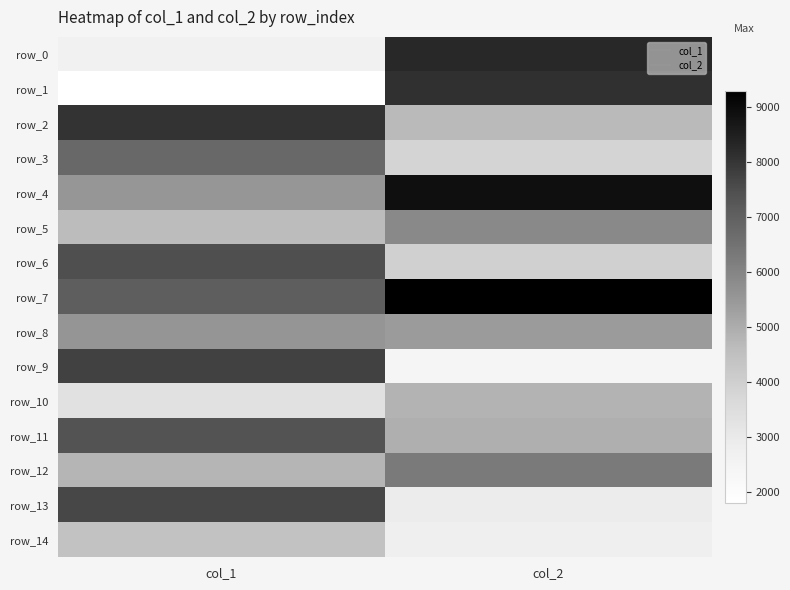

What is the maximum value for row_2?

8055